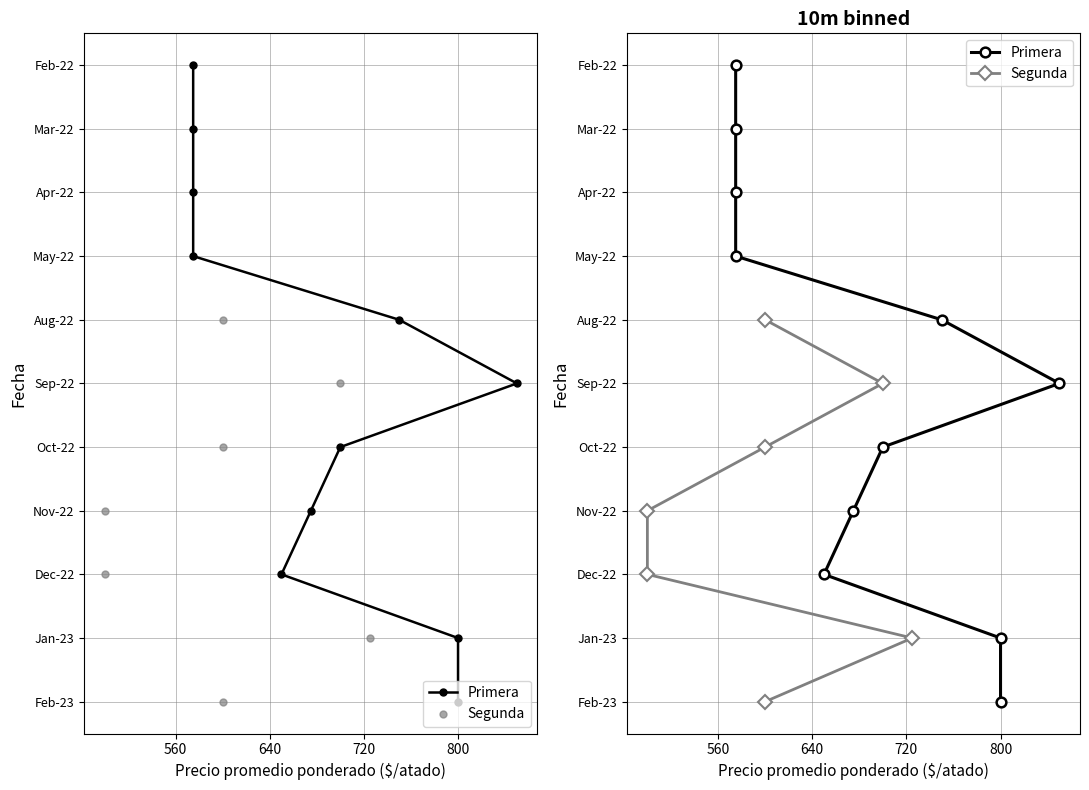

Is the value of Primera at 560 greater than the value of Segunda at 560?

No